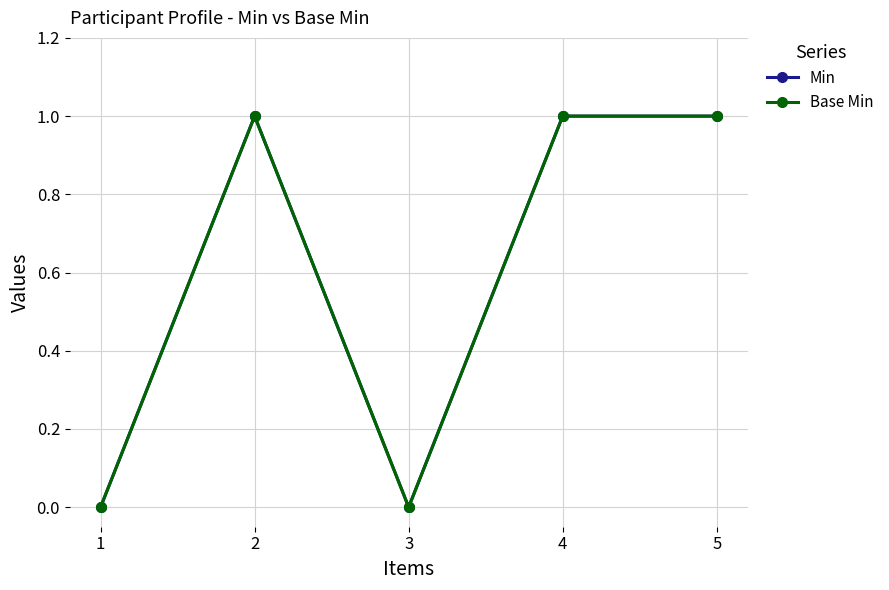

Does the chart have visible grid lines?

Yes